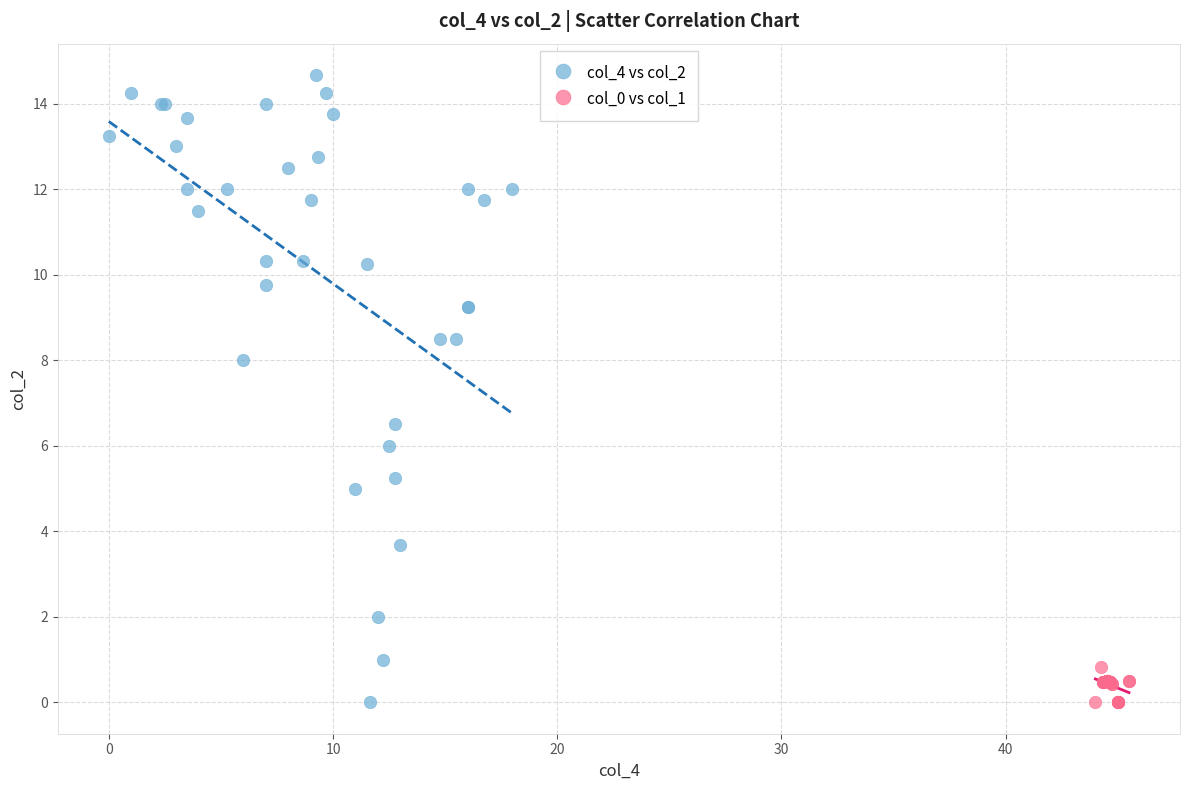

Which series has the largest Y range (max minus min)?

col_4 vs col_2